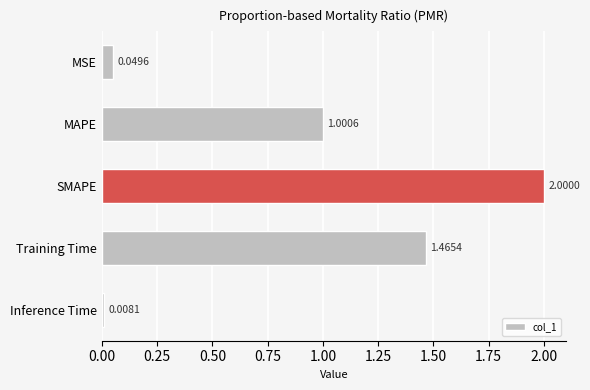

Rank the categories by value from highest to lowest.

SMAPE, Training Time, MAPE, MSE, Inference Time